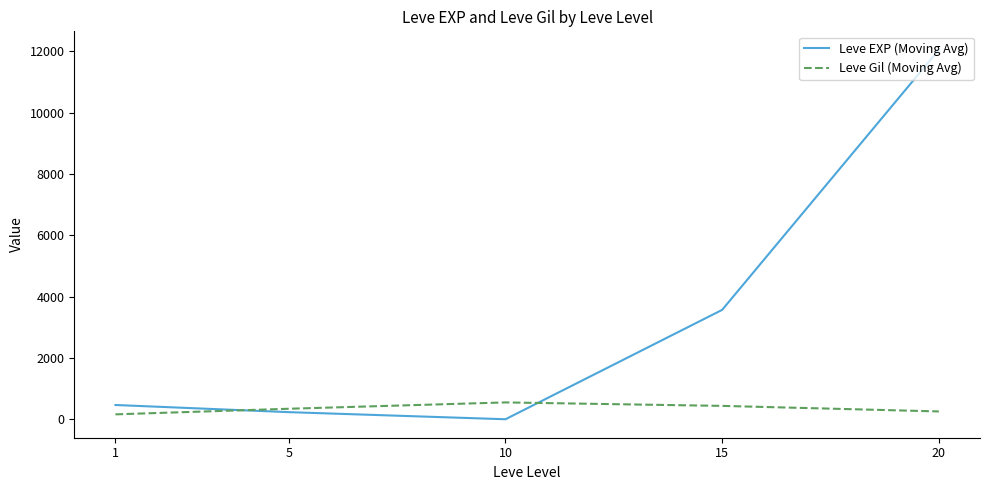

At 15, list the series in order from largest to smallest.

Leve EXP (Moving Avg), Leve Gil (Moving Avg)